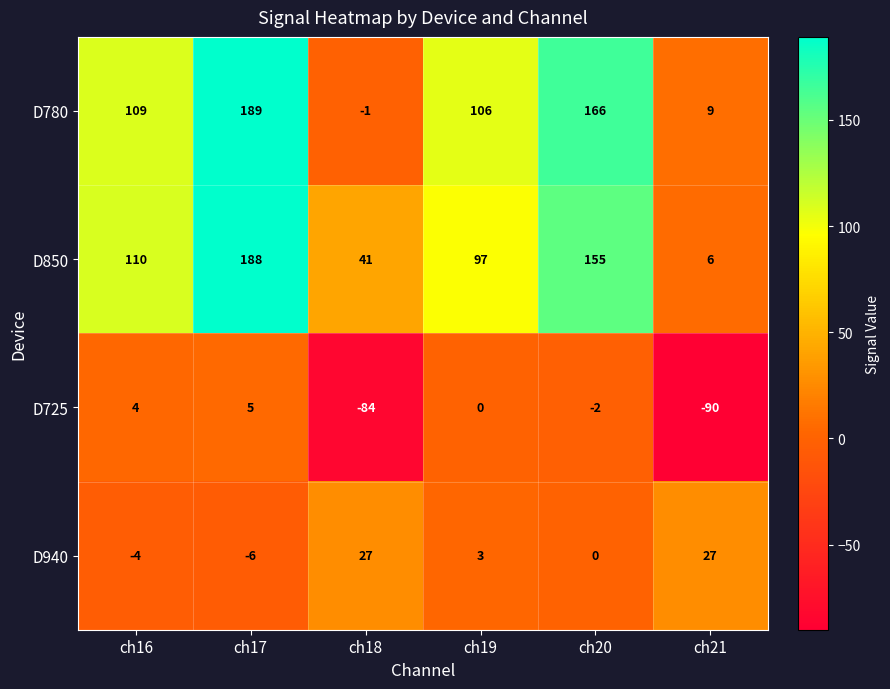

Between ch16 and ch18, which series saw the biggest shift?

D780